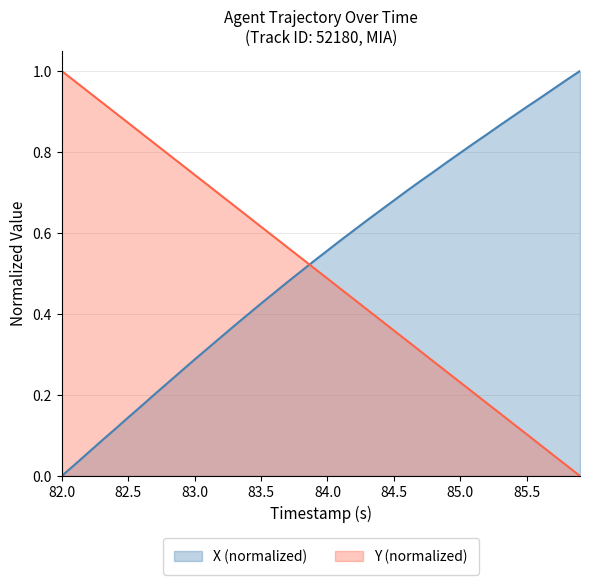

Which category has the lowest value in the X (normalized) series?

82.0